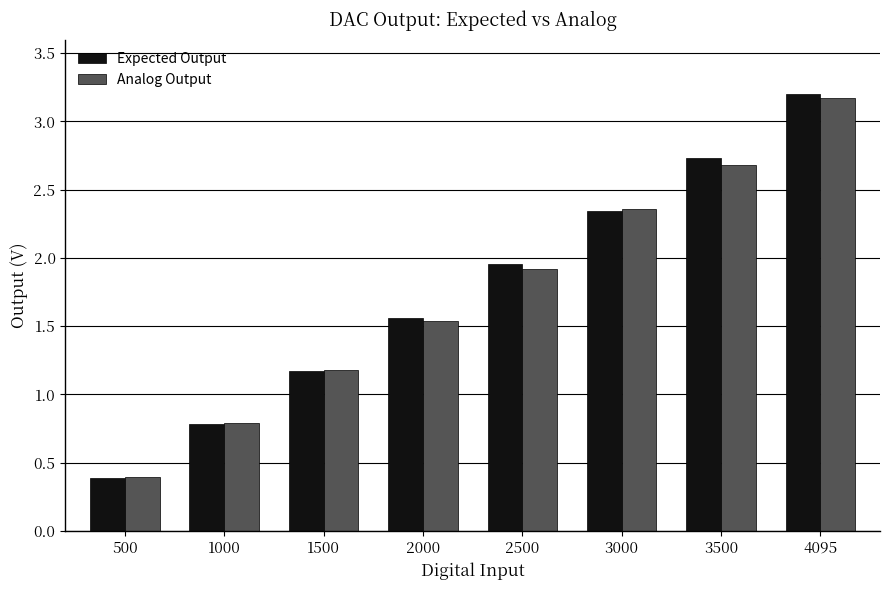

The value of Analog Output at 1500 is 1.2. True or false?

True